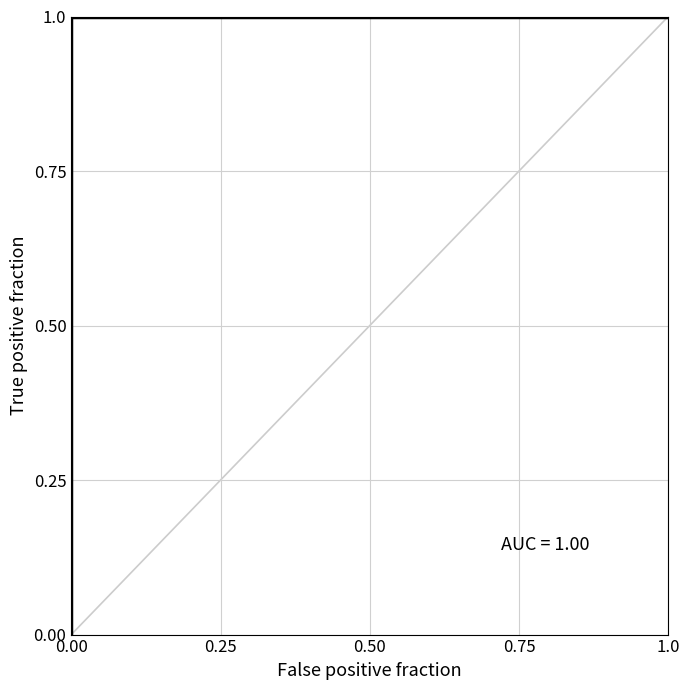

Between 24 and 12, which is larger?

24